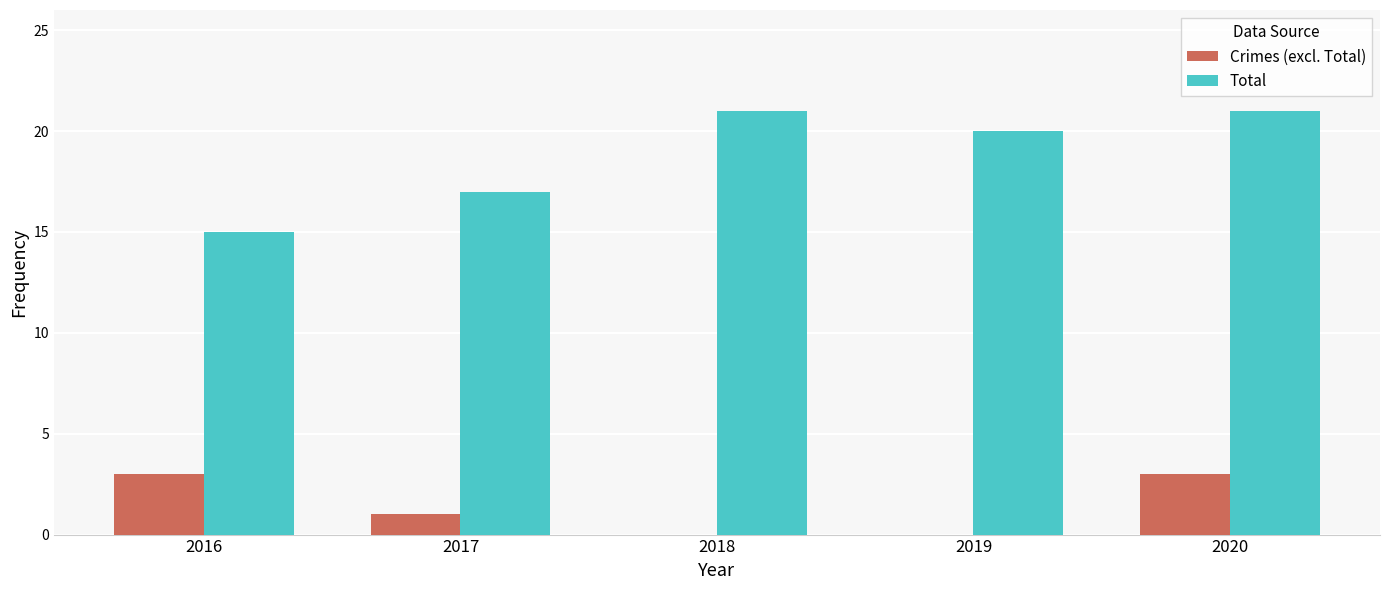

Is the value of Crimes (excl. Total) at 2019 greater than the value of Total at 2020?

No